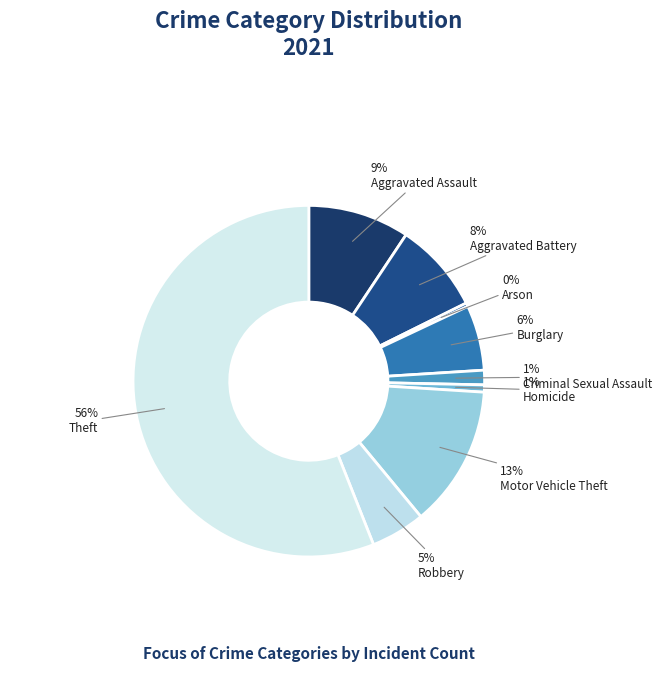

Count the number of slices in the pie.

9